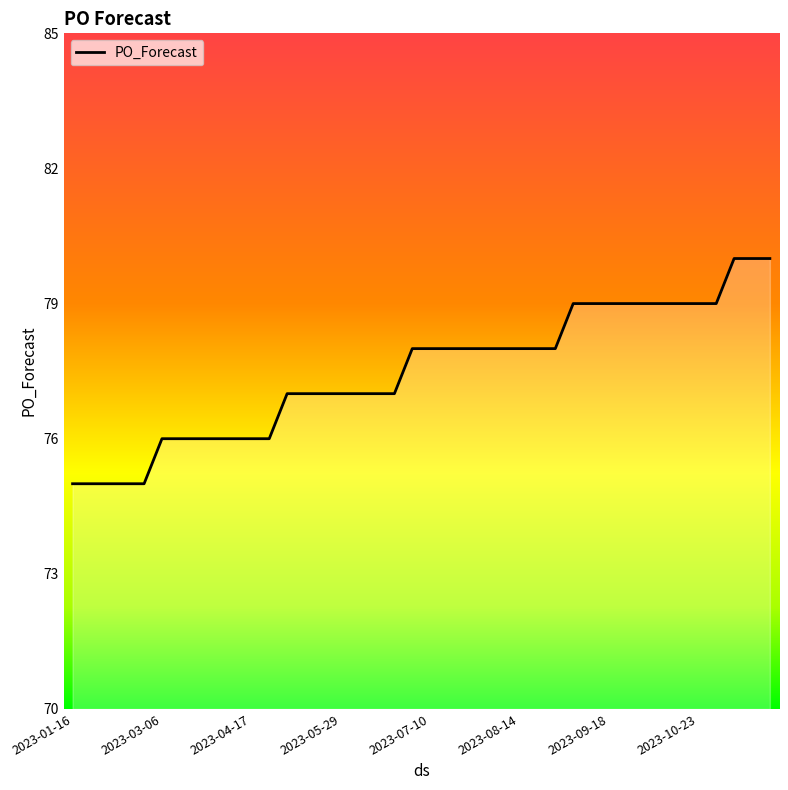

What is the difference between the maximum and minimum values?

5